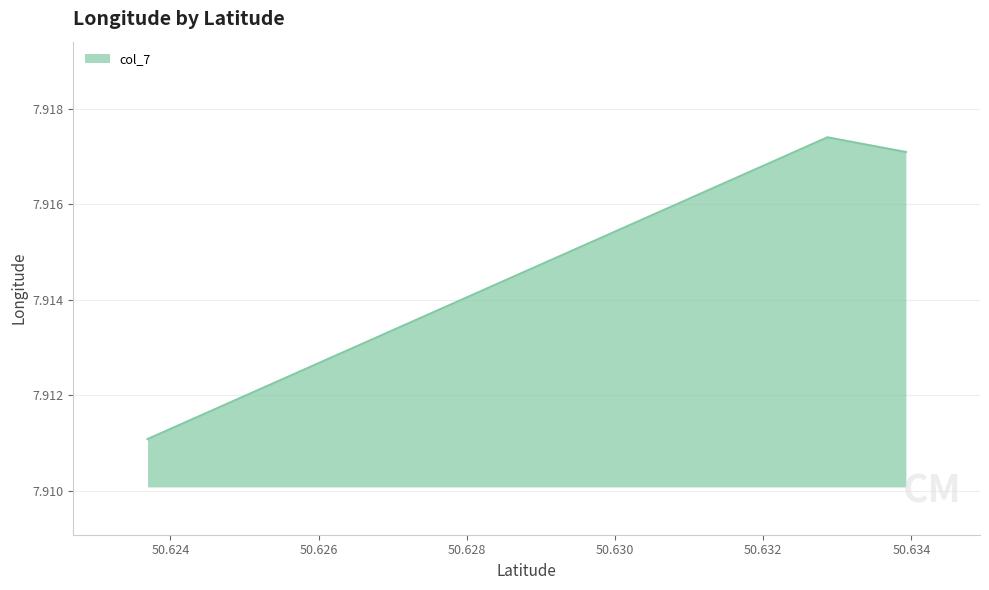

Count the number of data series in this chart.

1